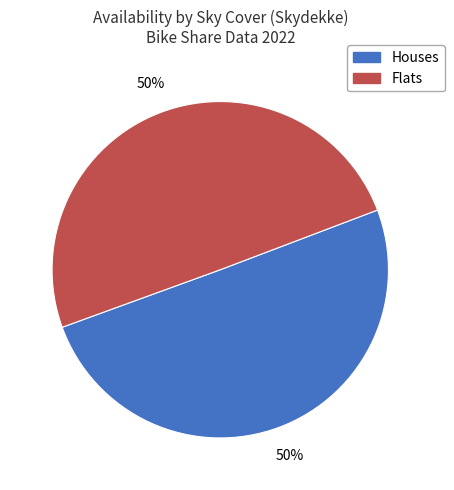

To the nearest percent, what is the average slice percentage?

50%